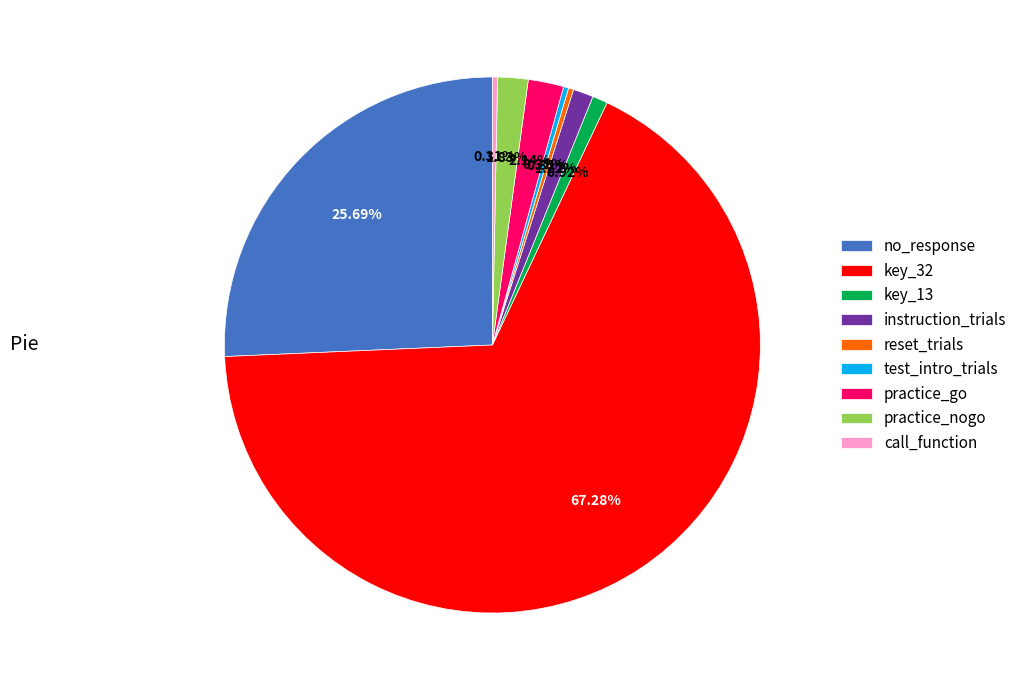

Which slice is the largest?

key_32